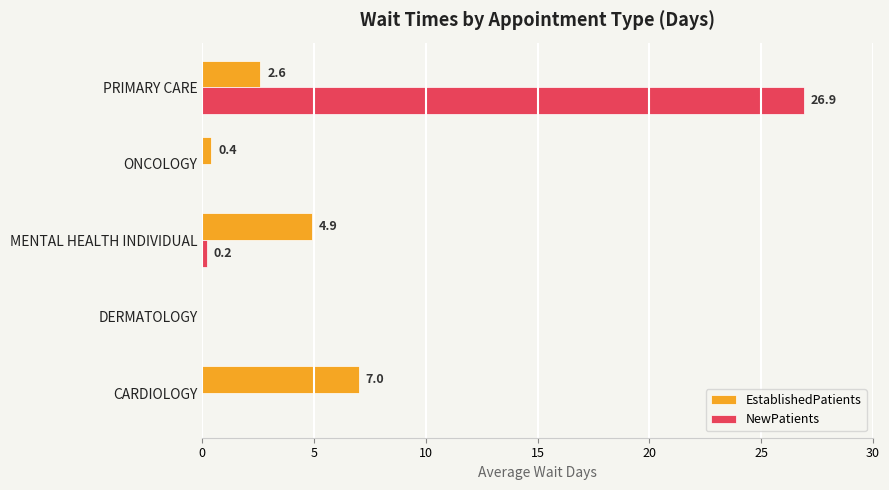

Which series changed the most between CARDIOLOGY and PRIMARY CARE?

NewPatients